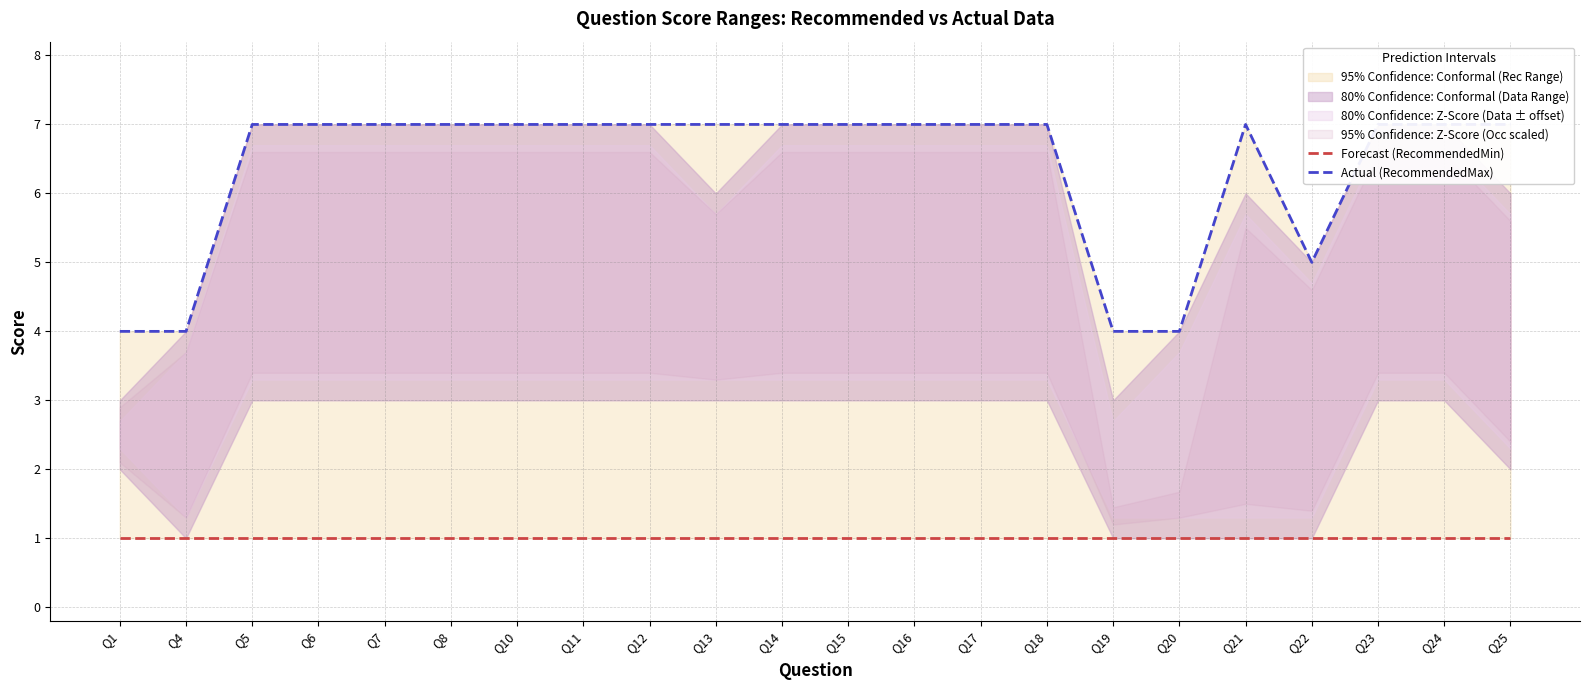

What is the average value of the Actual (RecommendedMax) series?

6